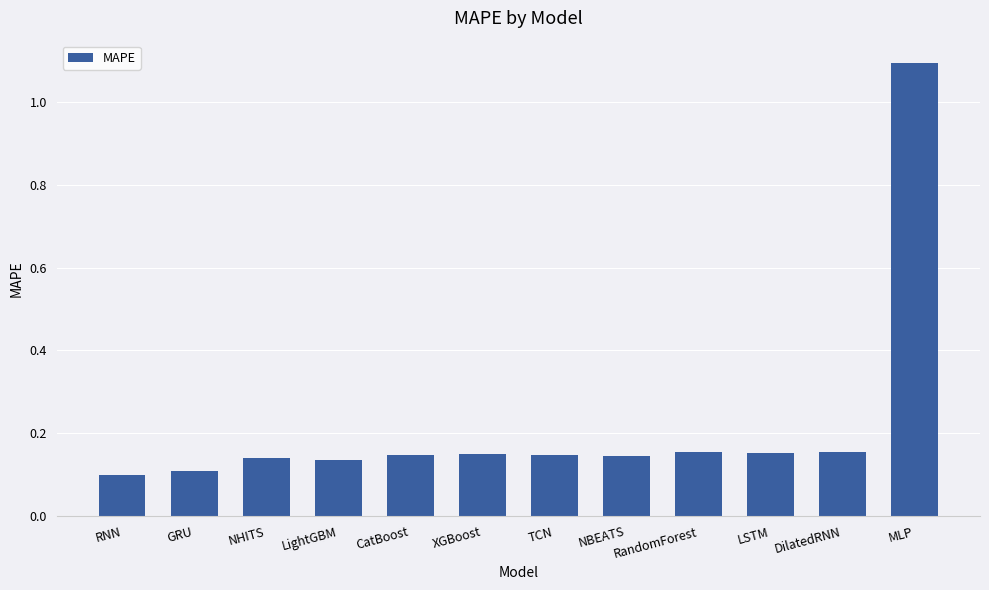

Which has a higher value, RNN or TCN?

TCN